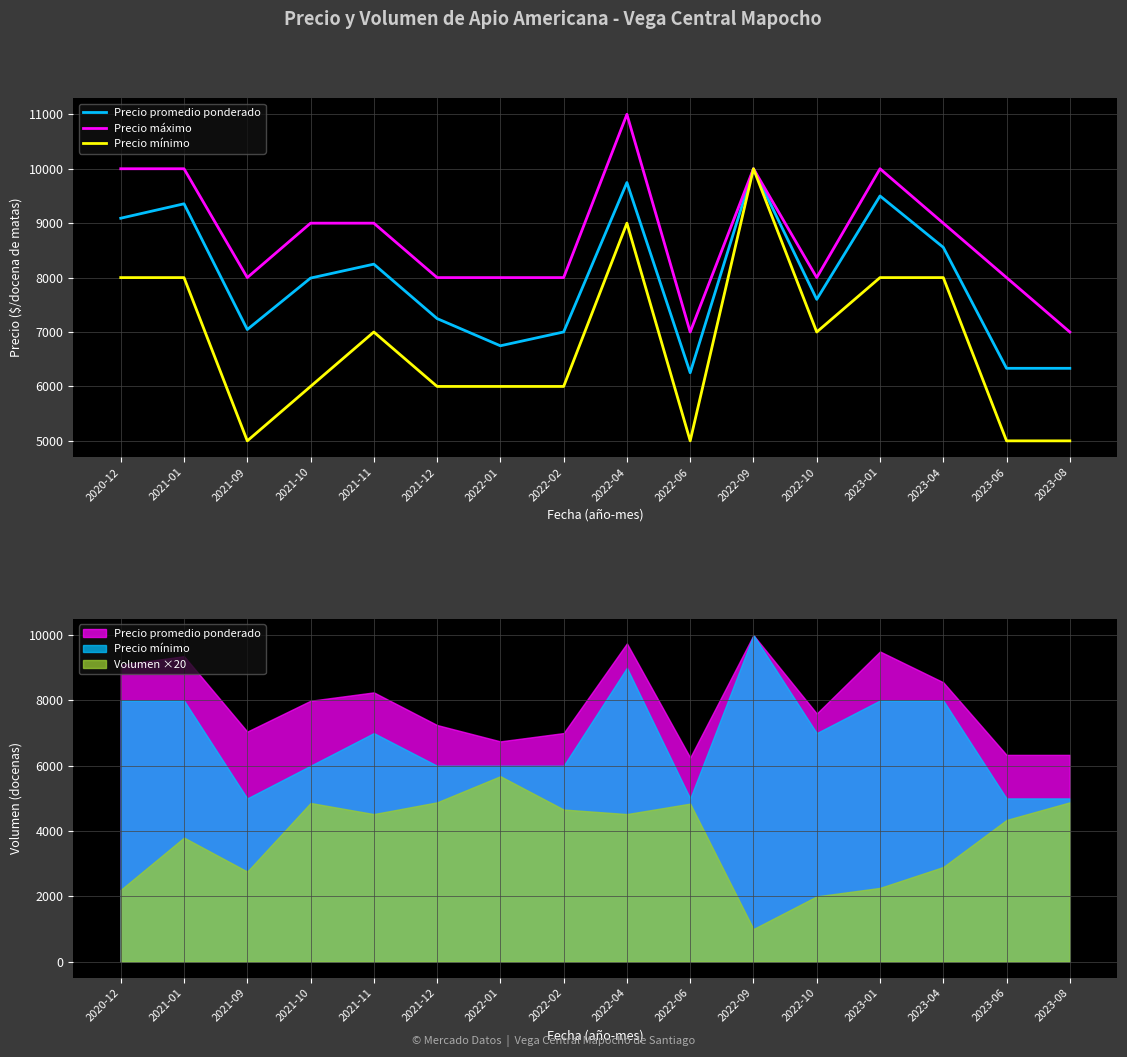

What is the difference between the maximum and minimum values in the Precio promedio ponderado series?

3748